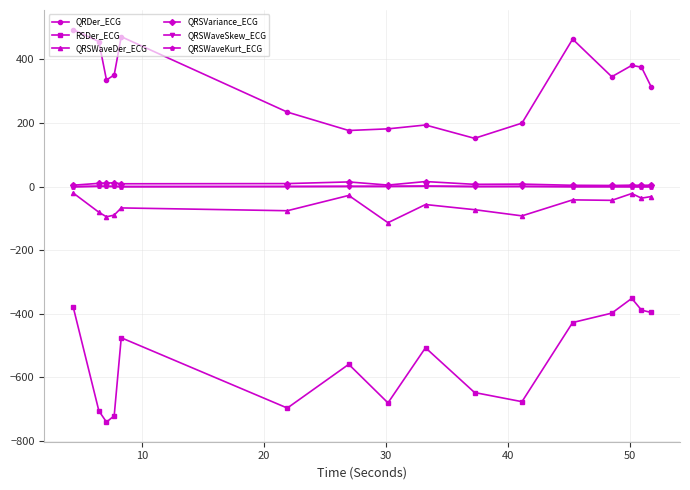

In QRSWaveKurt_ECG, how many points are lower than both neighbors (excluding endpoints)?

3